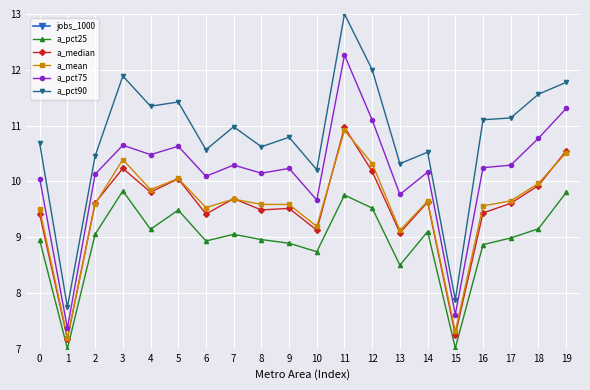

What is the value of the a_pct75 point at the 20th from the left?

11.3